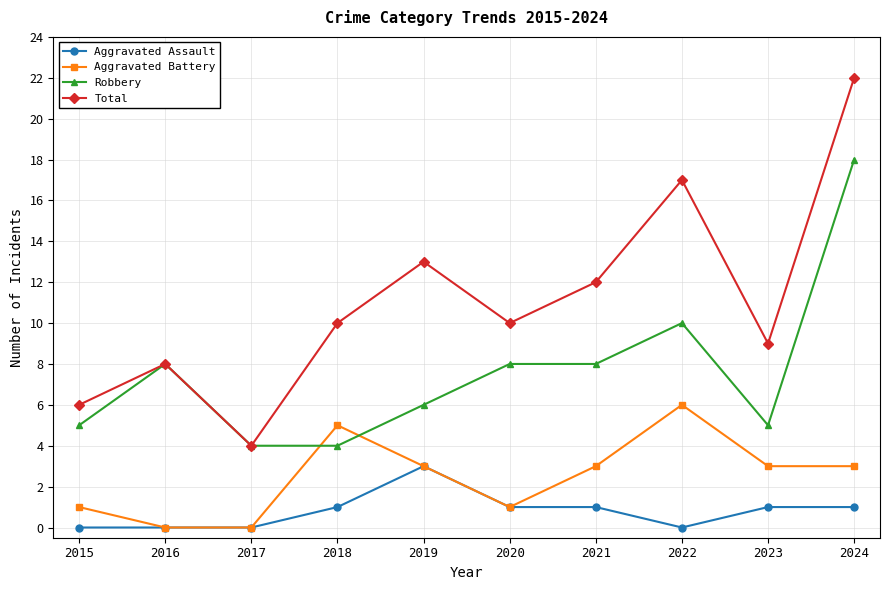

Reading left to right, extract all data points from this chart.

Aggravated Assault: 2015=0	2016=0	2017=0	2018=1	2019=3	2020=1	2021=1	2022=0	2023=1	2024=1
Aggravated Battery: 2015=1	2016=0	2017=0	2018=5	2019=3	2020=1	2021=3	2022=6	2023=3	2024=3
Robbery: 2015=5	2016=8	2017=4	2018=4	2019=6	2020=8	2021=8	2022=10	2023=5	2024=18
Total: 2015=6	2016=8	2017=4	2018=10	2019=13	2020=10	2021=12	2022=17	2023=9	2024=22